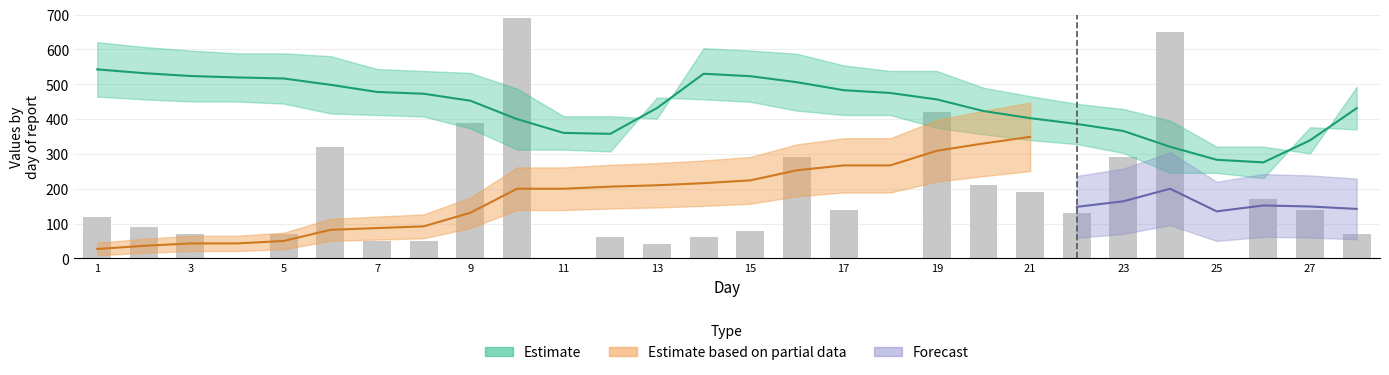

Is it true that the value at 11 is 486.2?

False